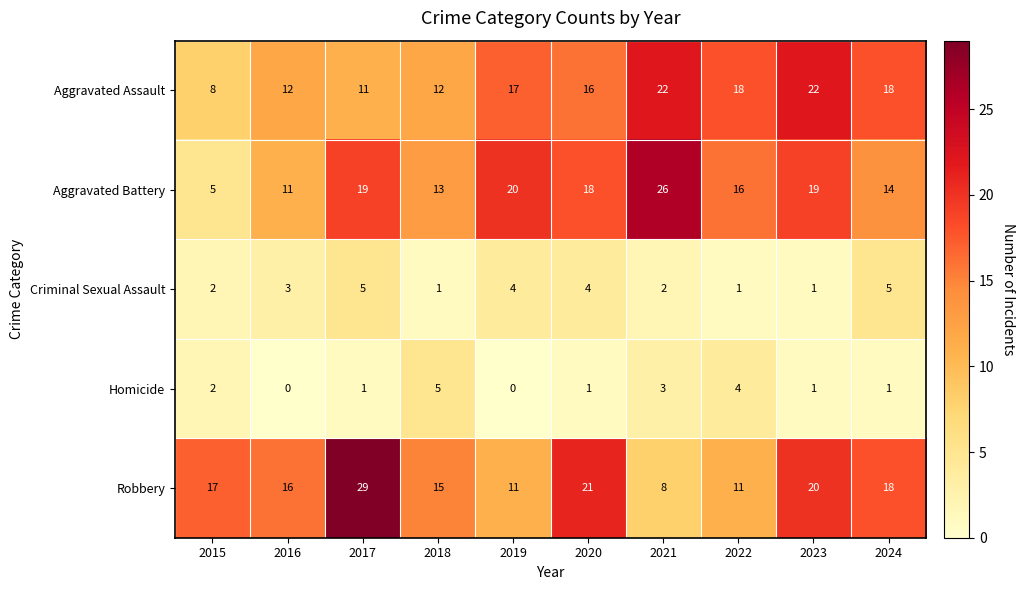

The value of Robbery at 2018 is 7. True or false?

False